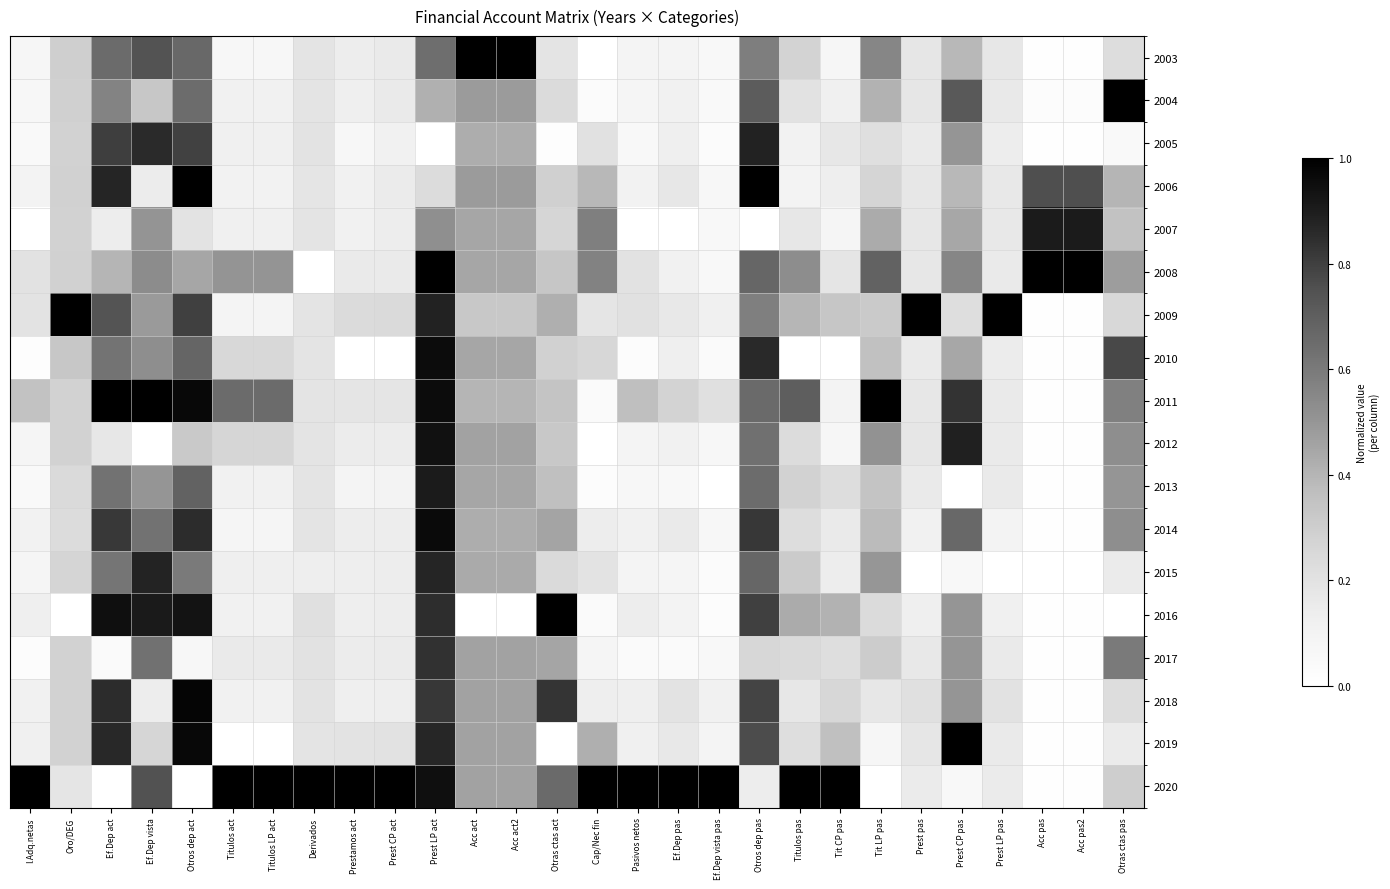

Reading right to left, extract all data points from this chart.

2003: Otras ctas pas=0.2	Acc pas2=0.0	Acc pas=0.0	Prest LP pas=0.2	Prest CP pas=0.4	Prest pas=0.2	Tit LP pas=0.6	Tit CP pas=0.1	Titulos pas=0.3	Otros dep pas=0.6	Ef.Dep vista pas=0.1	Ef.Dep pas=0.1	Pasivos netos=0.1	Cap/Nec fin=0.0	Otras ctas act=0.2	Acc act2=1.0	Acc act=1.0	Prest LP act=0.6	Prest CP act=0.2	Prestamos act=0.1	Derivados=0.2	Titulos LP act=0.1	Titulos act=0.1	Otros dep act=0.7	Ef.Dep vista=0.7	Ef.Dep act=0.7	Oro/DEG=0.3	I.Adq.netas=0.1
2004: Otras ctas pas=1.0	Acc pas2=0.0	Acc pas=0.0	Prest LP pas=0.2	Prest CP pas=0.7	Prest pas=0.2	Tit LP pas=0.4	Tit CP pas=0.1	Titulos pas=0.2	Otros dep pas=0.7	Ef.Dep vista pas=0.0	Ef.Dep pas=0.1	Pasivos netos=0.1	Cap/Nec fin=0.0	Otras ctas act=0.2	Acc act2=0.5	Acc act=0.5	Prest LP act=0.4	Prest CP act=0.2	Prestamos act=0.1	Derivados=0.2	Titulos LP act=0.1	Titulos act=0.1	Otros dep act=0.6	Ef.Dep vista=0.3	Ef.Dep act=0.6	Oro/DEG=0.3	I.Adq.netas=0.1
2005: Otras ctas pas=0.1	Acc pas2=0.0	Acc pas=0.0	Prest LP pas=0.1	Prest CP pas=0.5	Prest pas=0.2	Tit LP pas=0.2	Tit CP pas=0.2	Titulos pas=0.1	Otros dep pas=0.9	Ef.Dep vista pas=0.0	Ef.Dep pas=0.1	Pasivos netos=0.1	Cap/Nec fin=0.2	Otras ctas act=0.0	Acc act2=0.4	Acc act=0.4	Prest LP act=0.0	Prest CP act=0.1	Prestamos act=0.1	Derivados=0.2	Titulos LP act=0.1	Titulos act=0.1	Otros dep act=0.8	Ef.Dep vista=0.9	Ef.Dep act=0.8	Oro/DEG=0.3	I.Adq.netas=0.0
2006: Otras ctas pas=0.4	Acc pas2=0.8	Acc pas=0.8	Prest LP pas=0.2	Prest CP pas=0.4	Prest pas=0.2	Tit LP pas=0.3	Tit CP pas=0.1	Titulos pas=0.1	Otros dep pas=1.0	Ef.Dep vista pas=0.1	Ef.Dep pas=0.2	Pasivos netos=0.1	Cap/Nec fin=0.4	Otras ctas act=0.3	Acc act2=0.5	Acc act=0.5	Prest LP act=0.2	Prest CP act=0.2	Prestamos act=0.1	Derivados=0.2	Titulos LP act=0.1	Titulos act=0.1	Otros dep act=1.0	Ef.Dep vista=0.1	Ef.Dep act=0.9	Oro/DEG=0.3	I.Adq.netas=0.1
2007: Otras ctas pas=0.3	Acc pas2=0.9	Acc pas=0.9	Prest LP pas=0.2	Prest CP pas=0.4	Prest pas=0.2	Tit LP pas=0.4	Tit CP pas=0.1	Titulos pas=0.2	Otros dep pas=0.0	Ef.Dep vista pas=0.1	Ef.Dep pas=0.0	Pasivos netos=0.0	Cap/Nec fin=0.6	Otras ctas act=0.3	Acc act2=0.4	Acc act=0.4	Prest LP act=0.5	Prest CP act=0.1	Prestamos act=0.1	Derivados=0.2	Titulos LP act=0.1	Titulos act=0.1	Otros dep act=0.2	Ef.Dep vista=0.5	Ef.Dep act=0.1	Oro/DEG=0.3	I.Adq.netas=0.0
2008: Otras ctas pas=0.5	Acc pas2=1.0	Acc pas=1.0	Prest LP pas=0.2	Prest CP pas=0.6	Prest pas=0.2	Tit LP pas=0.7	Tit CP pas=0.2	Titulos pas=0.5	Otros dep pas=0.7	Ef.Dep vista pas=0.1	Ef.Dep pas=0.1	Pasivos netos=0.2	Cap/Nec fin=0.6	Otras ctas act=0.3	Acc act2=0.4	Acc act=0.4	Prest LP act=1.0	Prest CP act=0.2	Prestamos act=0.2	Derivados=0.0	Titulos LP act=0.5	Titulos act=0.5	Otros dep act=0.4	Ef.Dep vista=0.5	Ef.Dep act=0.4	Oro/DEG=0.3	I.Adq.netas=0.2
2009: Otras ctas pas=0.2	Acc pas2=0.0	Acc pas=0.0	Prest LP pas=1.0	Prest CP pas=0.2	Prest pas=1.0	Tit LP pas=0.3	Tit CP pas=0.3	Titulos pas=0.4	Otros dep pas=0.6	Ef.Dep vista pas=0.1	Ef.Dep pas=0.2	Pasivos netos=0.2	Cap/Nec fin=0.2	Otras ctas act=0.4	Acc act2=0.3	Acc act=0.3	Prest LP act=0.9	Prest CP act=0.2	Prestamos act=0.2	Derivados=0.2	Titulos LP act=0.1	Titulos act=0.1	Otros dep act=0.8	Ef.Dep vista=0.5	Ef.Dep act=0.7	Oro/DEG=1.0	I.Adq.netas=0.2
2010: Otras ctas pas=0.8	Acc pas2=0.0	Acc pas=0.0	Prest LP pas=0.1	Prest CP pas=0.4	Prest pas=0.2	Tit LP pas=0.4	Tit CP pas=0.0	Titulos pas=0.0	Otros dep pas=0.9	Ef.Dep vista pas=0.0	Ef.Dep pas=0.1	Pasivos netos=0.0	Cap/Nec fin=0.3	Otras ctas act=0.3	Acc act2=0.4	Acc act=0.4	Prest LP act=1.0	Prest CP act=0.0	Prestamos act=0.0	Derivados=0.2	Titulos LP act=0.3	Titulos act=0.3	Otros dep act=0.7	Ef.Dep vista=0.5	Ef.Dep act=0.6	Oro/DEG=0.3	I.Adq.netas=0.0
2011: Otras ctas pas=0.6	Acc pas2=0.0	Acc pas=0.0	Prest LP pas=0.2	Prest CP pas=0.8	Prest pas=0.2	Tit LP pas=1.0	Tit CP pas=0.1	Titulos pas=0.7	Otros dep pas=0.7	Ef.Dep vista pas=0.2	Ef.Dep pas=0.3	Pasivos netos=0.4	Cap/Nec fin=0.0	Otras ctas act=0.3	Acc act2=0.4	Acc act=0.4	Prest LP act=1.0	Prest CP act=0.2	Prestamos act=0.2	Derivados=0.2	Titulos LP act=0.7	Titulos act=0.7	Otros dep act=1.0	Ef.Dep vista=1.0	Ef.Dep act=1.0	Oro/DEG=0.3	I.Adq.netas=0.3
2012: Otras ctas pas=0.5	Acc pas2=0.0	Acc pas=0.0	Prest LP pas=0.2	Prest CP pas=0.9	Prest pas=0.2	Tit LP pas=0.5	Tit CP pas=0.1	Titulos pas=0.2	Otros dep pas=0.6	Ef.Dep vista pas=0.1	Ef.Dep pas=0.1	Pasivos netos=0.1	Cap/Nec fin=0.0	Otras ctas act=0.3	Acc act2=0.5	Acc act=0.5	Prest LP act=0.9	Prest CP act=0.1	Prestamos act=0.1	Derivados=0.2	Titulos LP act=0.3	Titulos act=0.3	Otros dep act=0.3	Ef.Dep vista=0.0	Ef.Dep act=0.2	Oro/DEG=0.3	I.Adq.netas=0.1
2013: Otras ctas pas=0.5	Acc pas2=0.0	Acc pas=0.0	Prest LP pas=0.2	Prest CP pas=0.0	Prest pas=0.2	Tit LP pas=0.3	Tit CP pas=0.2	Titulos pas=0.3	Otros dep pas=0.6	Ef.Dep vista pas=0.0	Ef.Dep pas=0.1	Pasivos netos=0.1	Cap/Nec fin=0.0	Otras ctas act=0.4	Acc act2=0.4	Acc act=0.4	Prest LP act=0.9	Prest CP act=0.1	Prestamos act=0.1	Derivados=0.2	Titulos LP act=0.1	Titulos act=0.1	Otros dep act=0.7	Ef.Dep vista=0.5	Ef.Dep act=0.6	Oro/DEG=0.2	I.Adq.netas=0.0
2014: Otras ctas pas=0.5	Acc pas2=0.0	Acc pas=0.0	Prest LP pas=0.1	Prest CP pas=0.7	Prest pas=0.1	Tit LP pas=0.4	Tit CP pas=0.2	Titulos pas=0.2	Otros dep pas=0.8	Ef.Dep vista pas=0.1	Ef.Dep pas=0.2	Pasivos netos=0.1	Cap/Nec fin=0.1	Otras ctas act=0.5	Acc act2=0.4	Acc act=0.4	Prest LP act=1.0	Prest CP act=0.1	Prestamos act=0.1	Derivados=0.2	Titulos LP act=0.1	Titulos act=0.1	Otros dep act=0.9	Ef.Dep vista=0.6	Ef.Dep act=0.8	Oro/DEG=0.2	I.Adq.netas=0.1
2015: Otras ctas pas=0.1	Acc pas2=0.0	Acc pas=0.0	Prest LP pas=0.0	Prest CP pas=0.1	Prest pas=0.0	Tit LP pas=0.5	Tit CP pas=0.1	Titulos pas=0.3	Otros dep pas=0.7	Ef.Dep vista pas=0.0	Ef.Dep pas=0.1	Pasivos netos=0.1	Cap/Nec fin=0.2	Otras ctas act=0.2	Acc act2=0.4	Acc act=0.4	Prest LP act=0.9	Prest CP act=0.1	Prestamos act=0.1	Derivados=0.1	Titulos LP act=0.1	Titulos act=0.1	Otros dep act=0.6	Ef.Dep vista=0.9	Ef.Dep act=0.6	Oro/DEG=0.3	I.Adq.netas=0.1
2016: Otras ctas pas=0.0	Acc pas2=0.0	Acc pas=0.0	Prest LP pas=0.1	Prest CP pas=0.5	Prest pas=0.1	Tit LP pas=0.2	Tit CP pas=0.4	Titulos pas=0.4	Otros dep pas=0.8	Ef.Dep vista pas=0.0	Ef.Dep pas=0.1	Pasivos netos=0.1	Cap/Nec fin=0.0	Otras ctas act=1.0	Acc act2=0.0	Acc act=0.0	Prest LP act=0.9	Prest CP act=0.1	Prestamos act=0.1	Derivados=0.2	Titulos LP act=0.1	Titulos act=0.1	Otros dep act=0.9	Ef.Dep vista=0.9	Ef.Dep act=0.9	Oro/DEG=0.0	I.Adq.netas=0.1
2017: Otras ctas pas=0.6	Acc pas2=0.0	Acc pas=0.0	Prest LP pas=0.2	Prest CP pas=0.5	Prest pas=0.2	Tit LP pas=0.3	Tit CP pas=0.2	Titulos pas=0.2	Otros dep pas=0.3	Ef.Dep vista pas=0.1	Ef.Dep pas=0.0	Pasivos netos=0.0	Cap/Nec fin=0.1	Otras ctas act=0.5	Acc act2=0.5	Acc act=0.5	Prest LP act=0.8	Prest CP act=0.2	Prestamos act=0.1	Derivados=0.2	Titulos LP act=0.2	Titulos act=0.2	Otros dep act=0.1	Ef.Dep vista=0.6	Ef.Dep act=0.0	Oro/DEG=0.3	I.Adq.netas=0.0
2018: Otras ctas pas=0.2	Acc pas2=0.0	Acc pas=0.0	Prest LP pas=0.2	Prest CP pas=0.5	Prest pas=0.2	Tit LP pas=0.2	Tit CP pas=0.3	Titulos pas=0.2	Otros dep pas=0.8	Ef.Dep vista pas=0.1	Ef.Dep pas=0.2	Pasivos netos=0.1	Cap/Nec fin=0.1	Otras ctas act=0.8	Acc act2=0.5	Acc act=0.5	Prest LP act=0.8	Prest CP act=0.1	Prestamos act=0.1	Derivados=0.2	Titulos LP act=0.1	Titulos act=0.1	Otros dep act=1.0	Ef.Dep vista=0.1	Ef.Dep act=0.9	Oro/DEG=0.3	I.Adq.netas=0.1
2019: Otras ctas pas=0.1	Acc pas2=0.0	Acc pas=0.0	Prest LP pas=0.2	Prest CP pas=1.0	Prest pas=0.2	Tit LP pas=0.1	Tit CP pas=0.4	Titulos pas=0.2	Otros dep pas=0.8	Ef.Dep vista pas=0.1	Ef.Dep pas=0.2	Pasivos netos=0.1	Cap/Nec fin=0.4	Otras ctas act=0.0	Acc act2=0.5	Acc act=0.5	Prest LP act=0.9	Prest CP act=0.2	Prestamos act=0.2	Derivados=0.2	Titulos LP act=0.0	Titulos act=0.0	Otros dep act=1.0	Ef.Dep vista=0.3	Ef.Dep act=0.9	Oro/DEG=0.3	I.Adq.netas=0.1
2020: Otras ctas pas=0.3	Acc pas2=0.0	Acc pas=0.0	Prest LP pas=0.2	Prest CP pas=0.1	Prest pas=0.2	Tit LP pas=0.0	Tit CP pas=1.0	Titulos pas=1.0	Otros dep pas=0.1	Ef.Dep vista pas=1.0	Ef.Dep pas=1.0	Pasivos netos=1.0	Cap/Nec fin=1.0	Otras ctas act=0.7	Acc act2=0.5	Acc act=0.5	Prest LP act=0.9	Prest CP act=1.0	Prestamos act=1.0	Derivados=1.0	Titulos LP act=1.0	Titulos act=1.0	Otros dep act=0.0	Ef.Dep vista=0.7	Ef.Dep act=0.0	Oro/DEG=0.2	I.Adq.netas=1.0